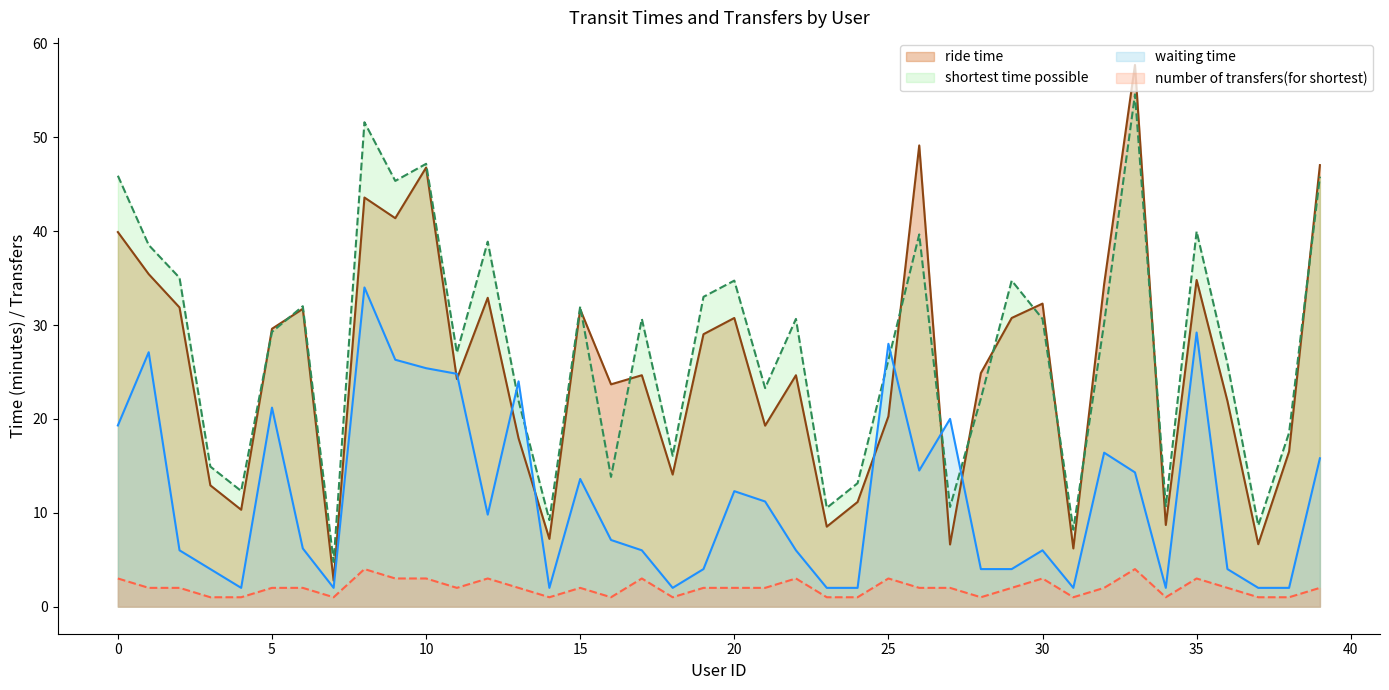

What is the average value of the shortest time possible series?

27.5